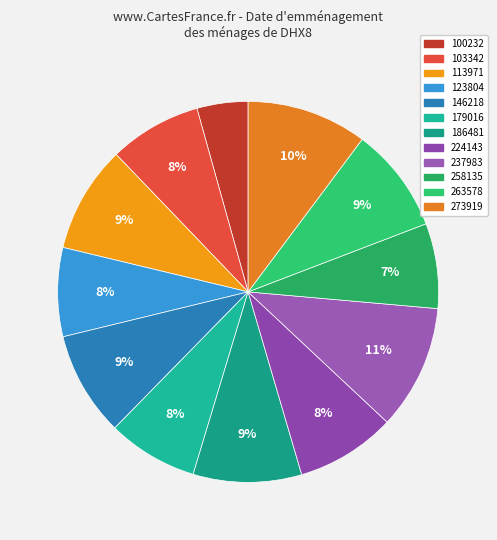

The 263578 slice represents 16% of the pie. True or false?

False